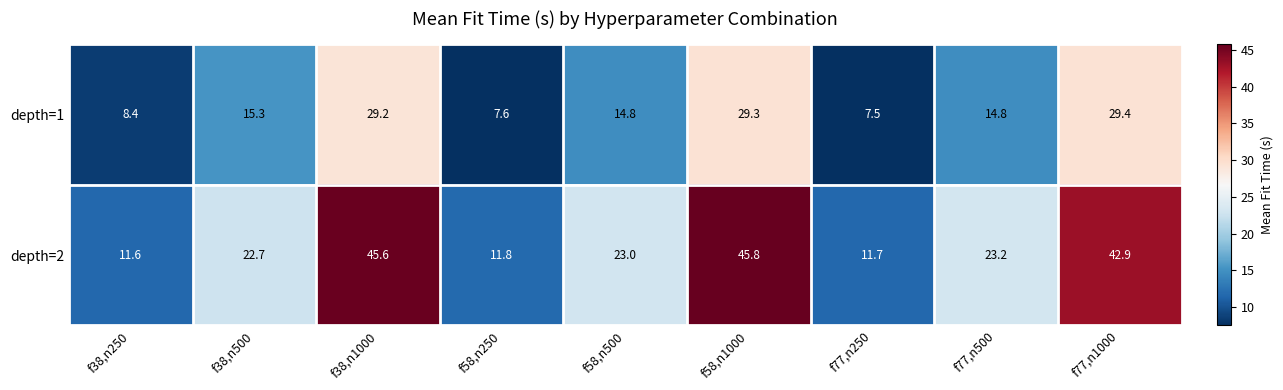

The value of depth=1 at f77,n1000 is 29.4. True or false?

True